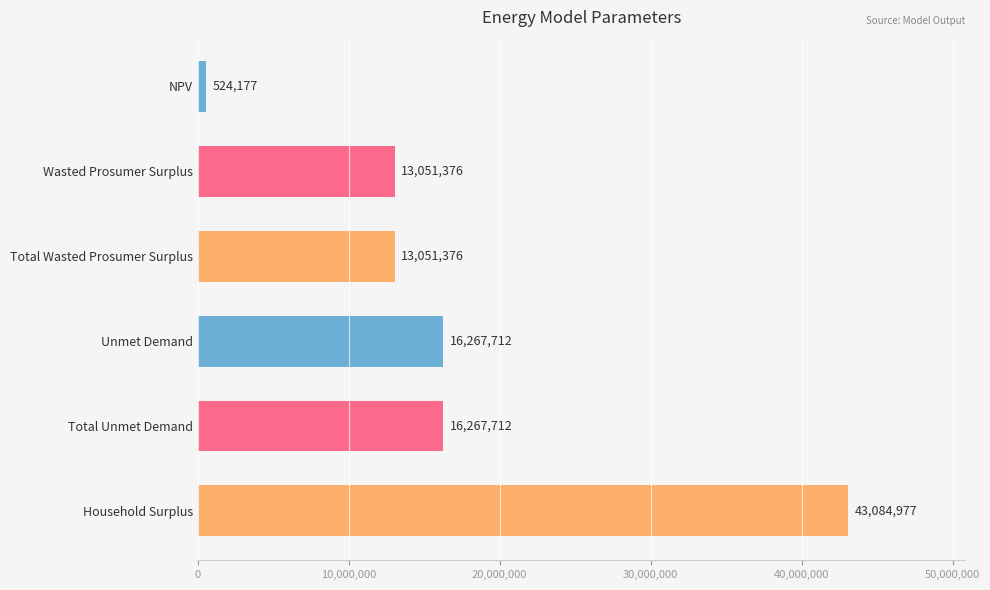

How many distinct data groups are displayed?

1